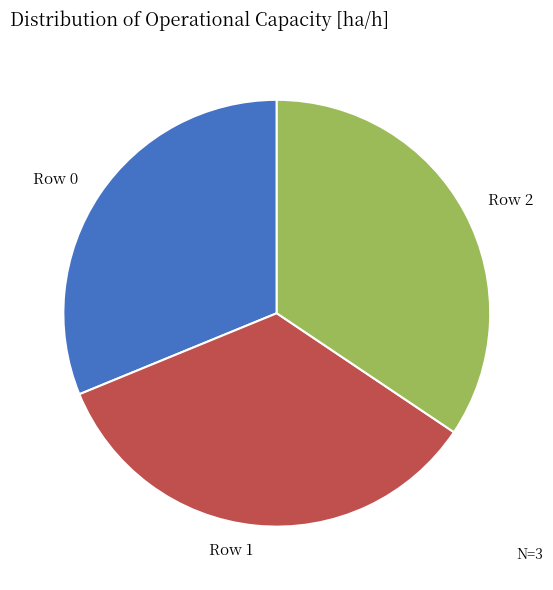

Is Row 0 the majority of the pie?

No